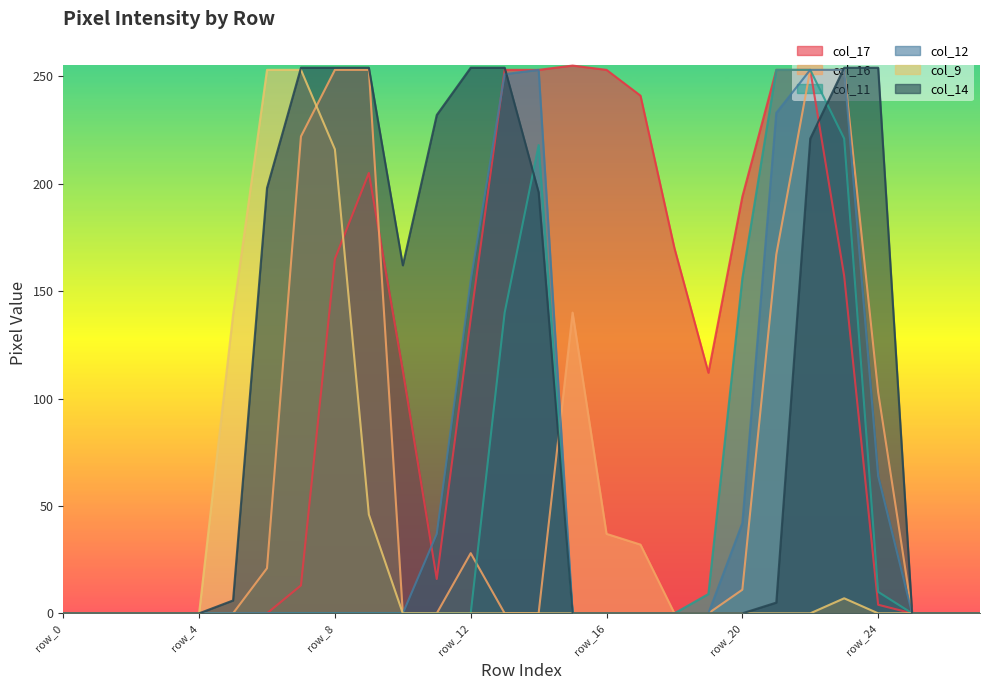

What is the greatest value displayed?

255